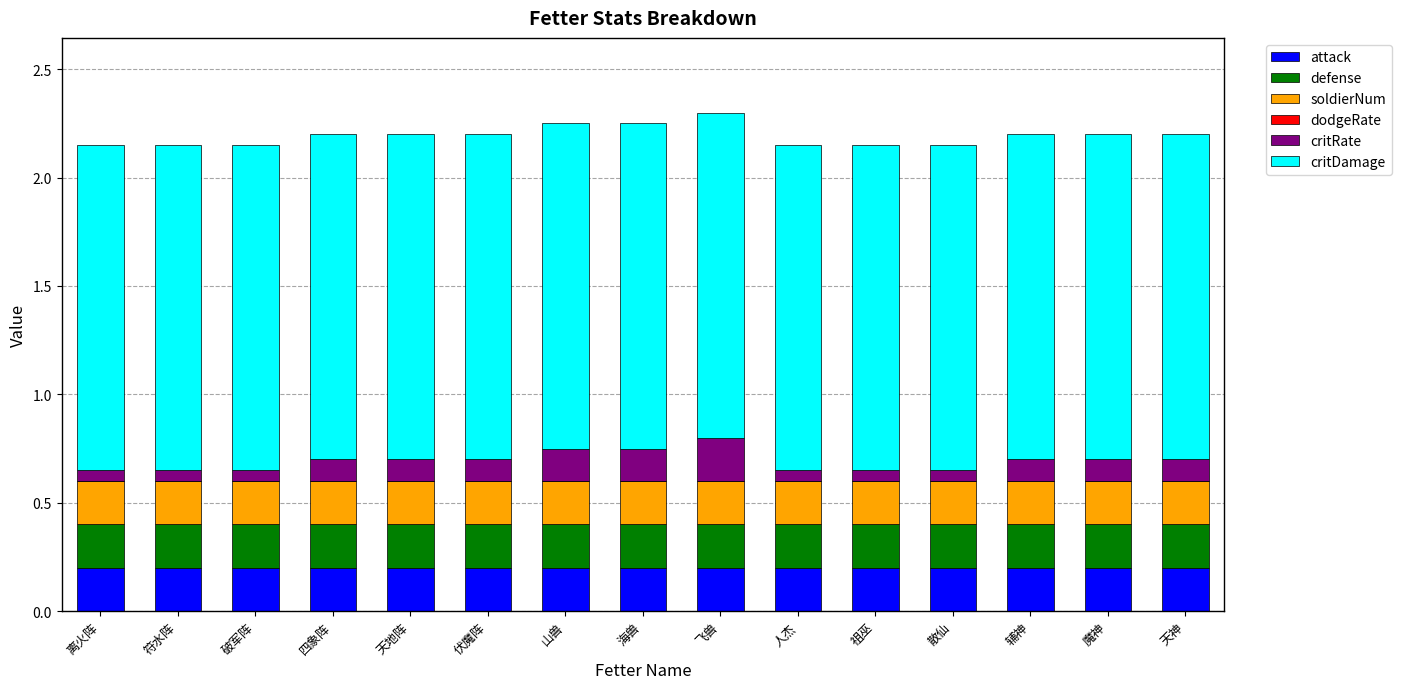

What is the sum of all attack values?

3.0